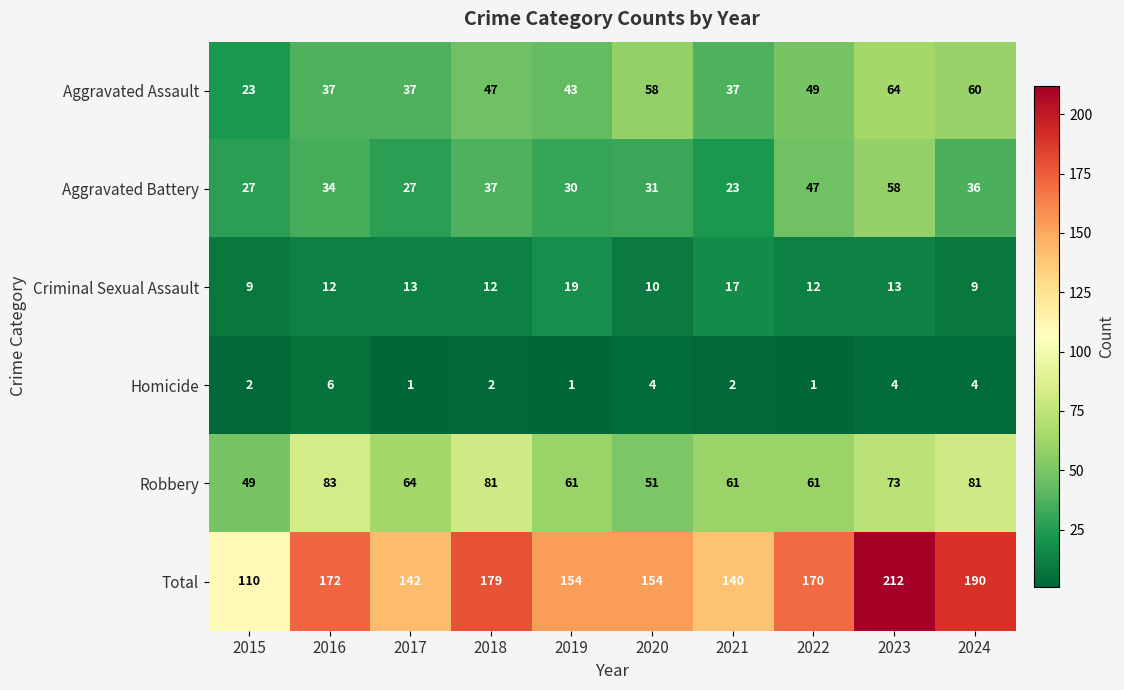

Rank the series by their maximum value, from lowest to highest.

Homicide, Criminal Sexual Assault, Aggravated Battery, Aggravated Assault, Robbery, Total